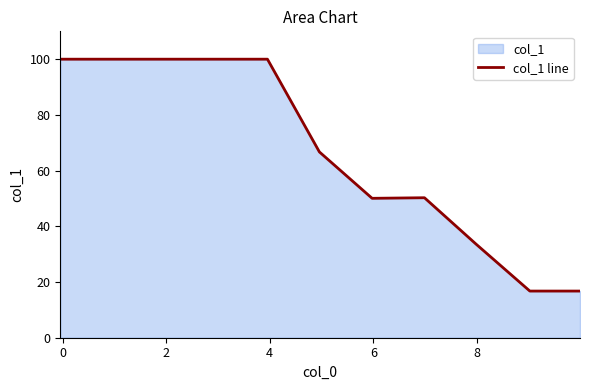

What is the average value?

54.3